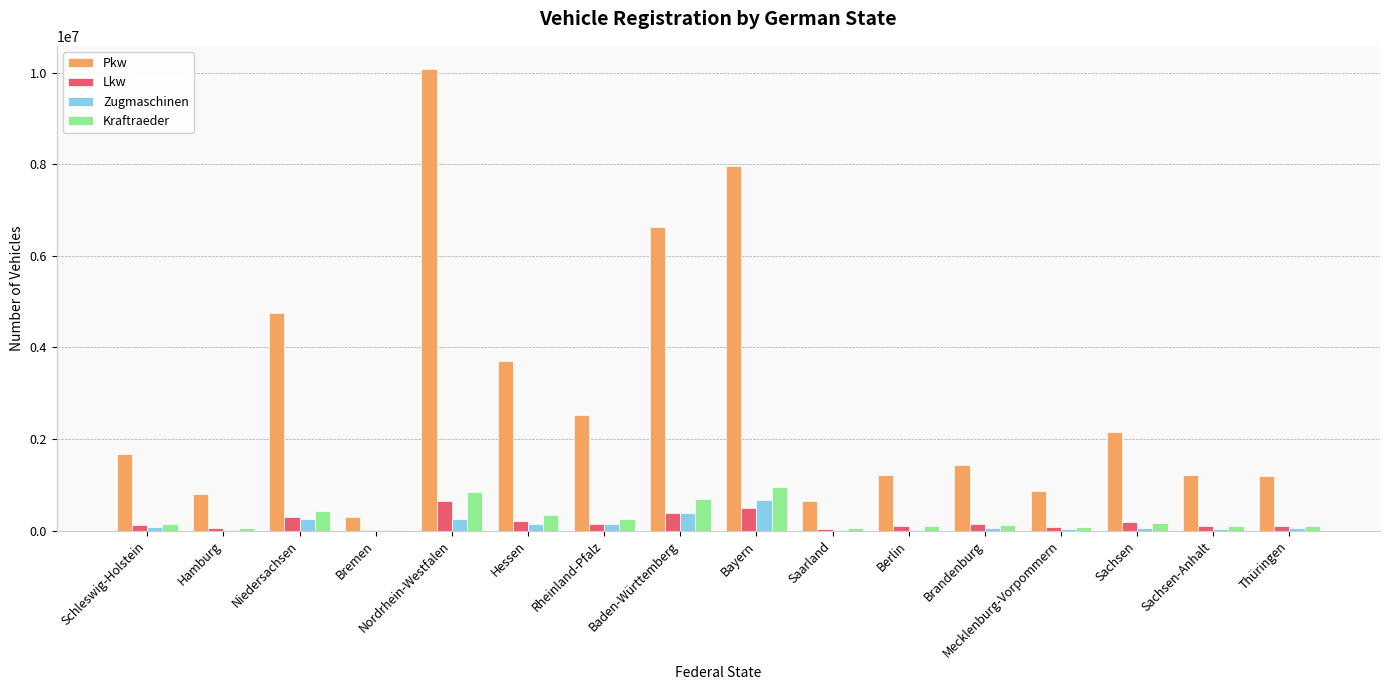

Is the value of Kraftraeder at Hamburg greater than the value of Pkw at Hamburg?

No